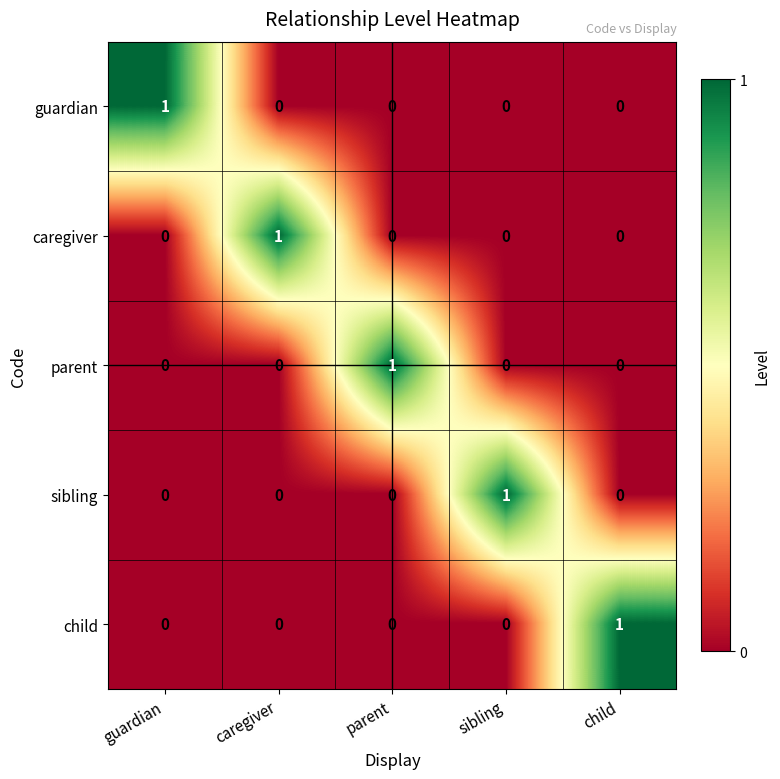

Is the value of child at sibling greater than the value of caregiver at caregiver?

No